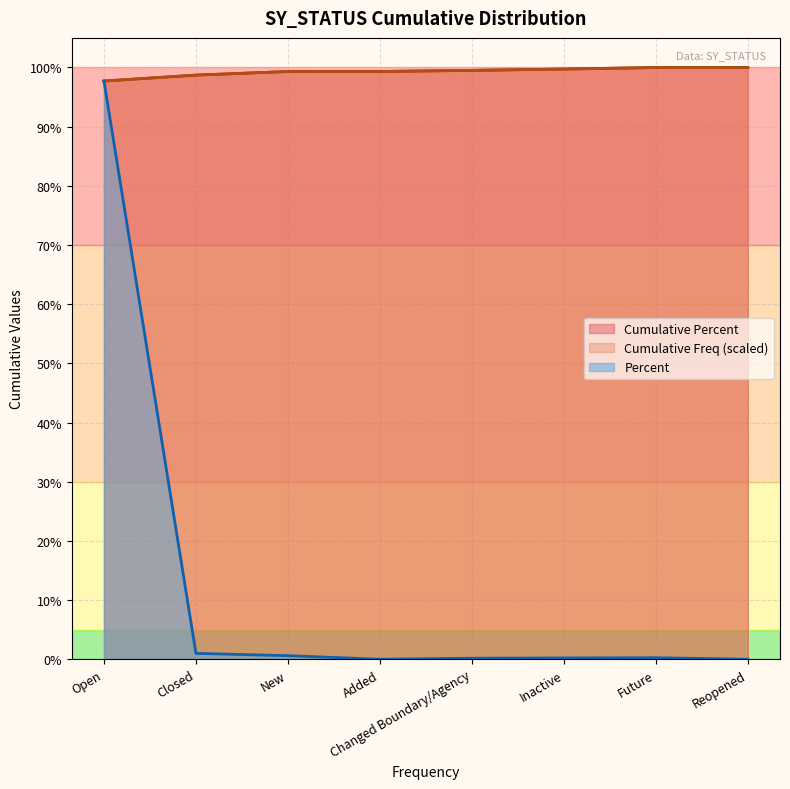

What is the difference between the Cumulative Percent values at Closed and Future?

1.3